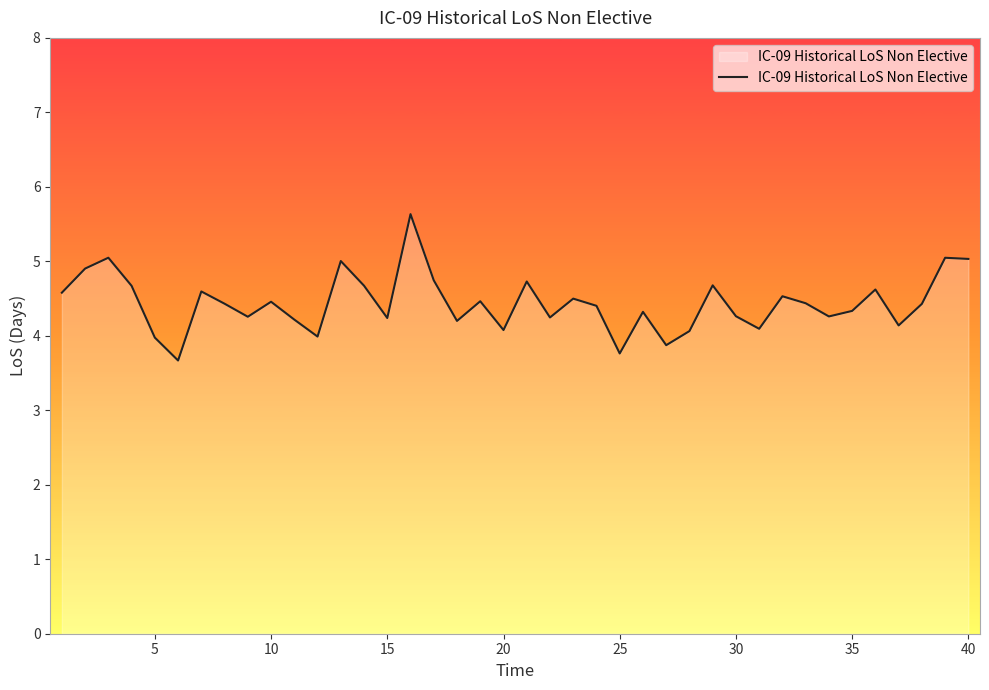

What is the average value?

4.4